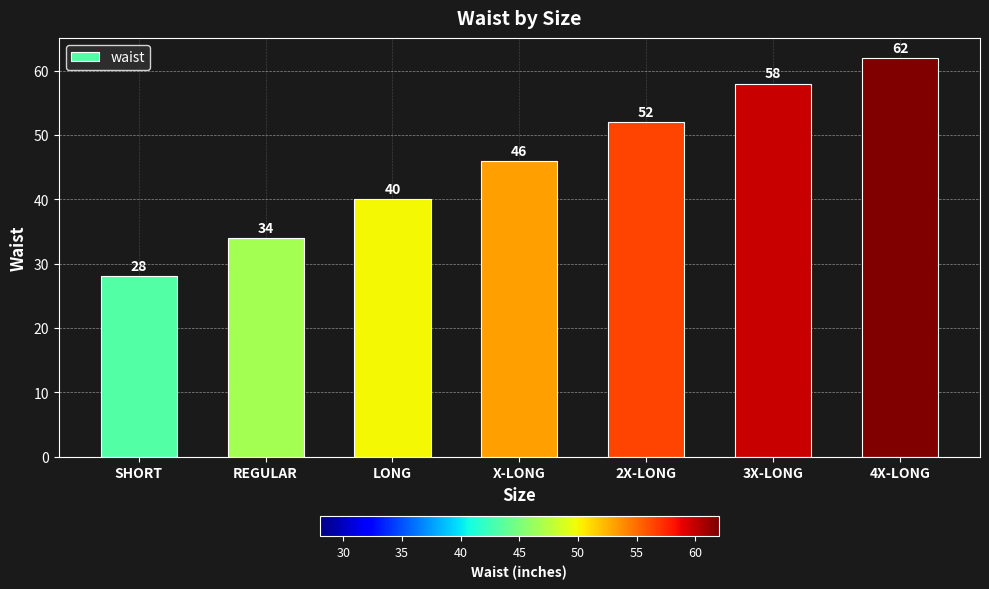

The value at 3X-LONG is 58. True or false?

True